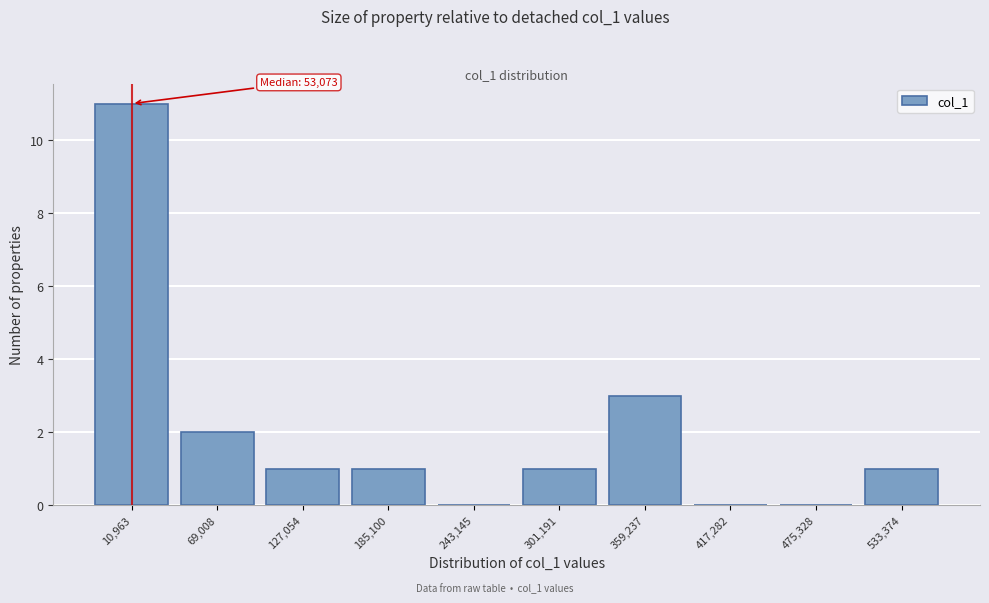

Reading left to right, transcribe all the data shown in this chart.

10,963=11	69,008=2	127,054=1	185,100=1	243,145=0	301,191=1	359,237=3	417,282=0	475,328=0	533,374=1